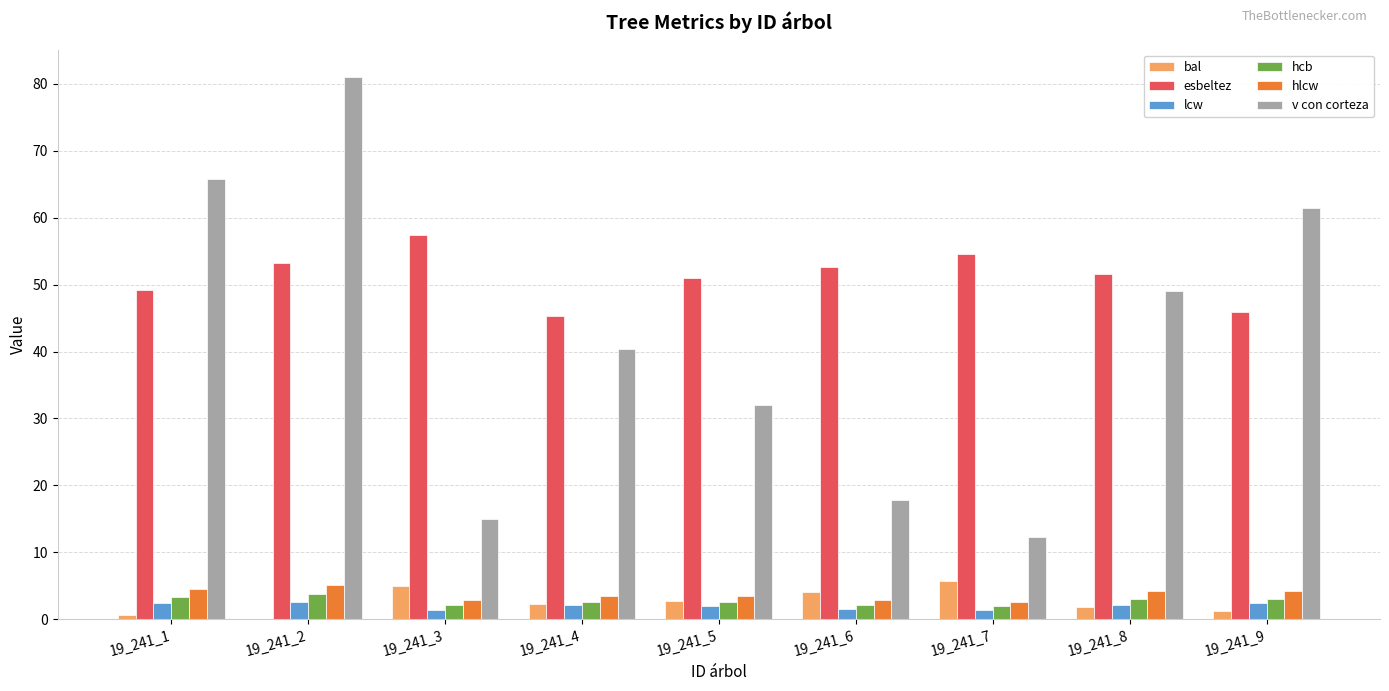

At which category is the sum across all series the highest?

19_241_2